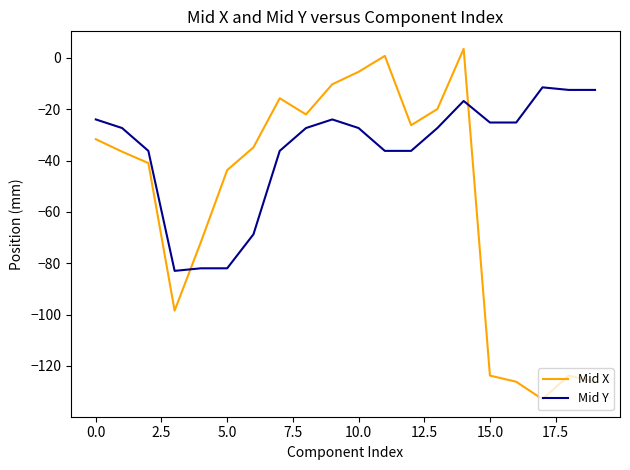

List the series in order of their overall mean, lowest first.

Mid X, Mid Y